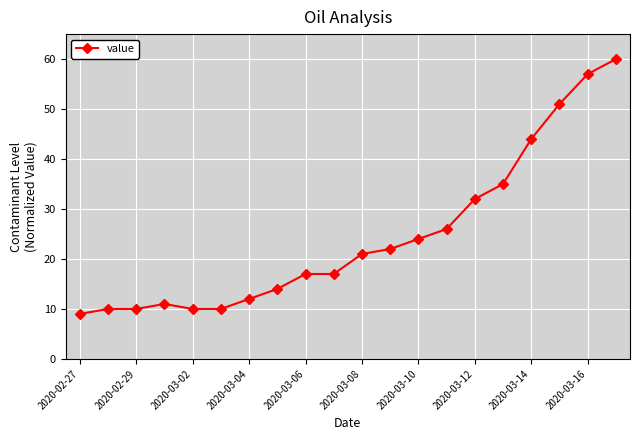

True or false: the data has more than 0 interior local peaks.

True